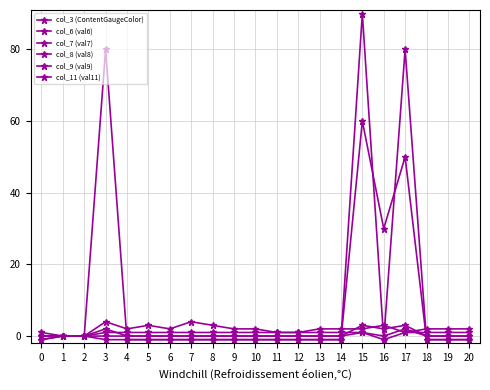

Between 10 and 5, which is larger?

5